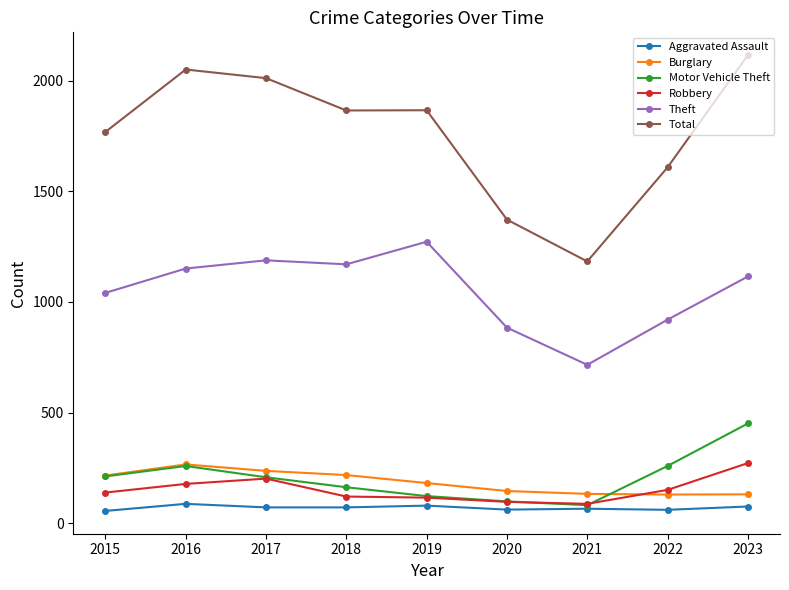

Which series has the widest spread of values?

Total